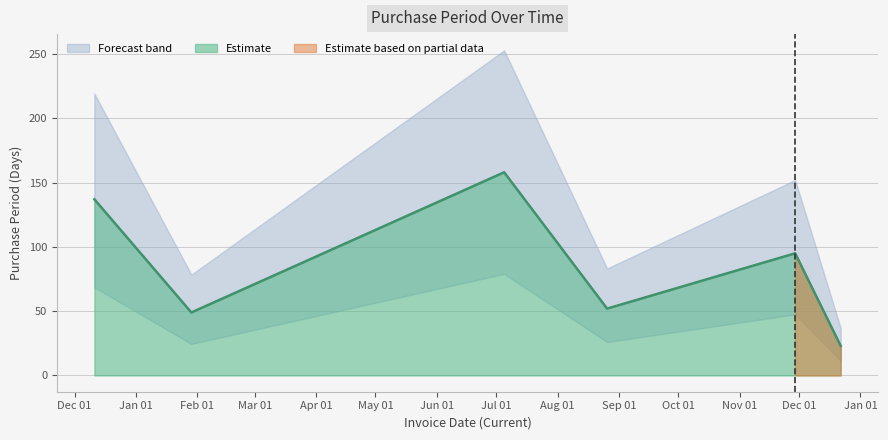

How many categories are shown in the chart?

6